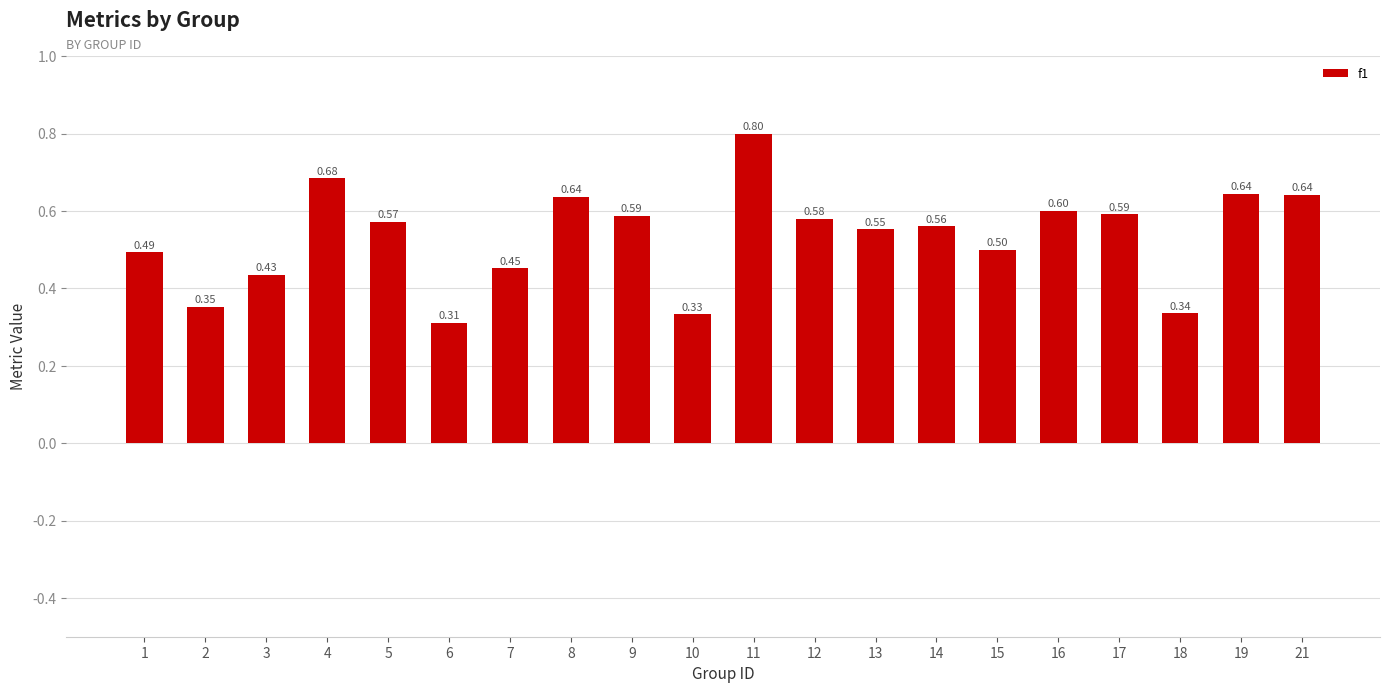

How many data points does each series have?

20